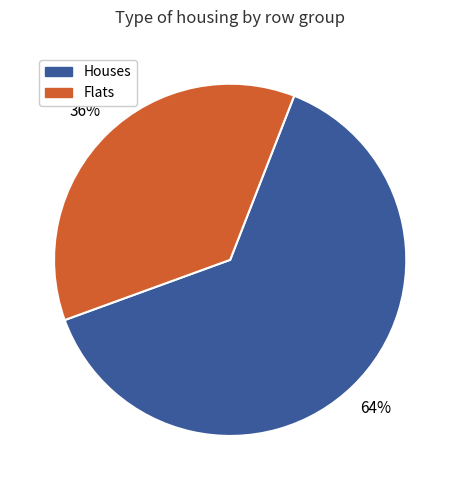

To the nearest percent, what percentage of the pie is Houses?

64%